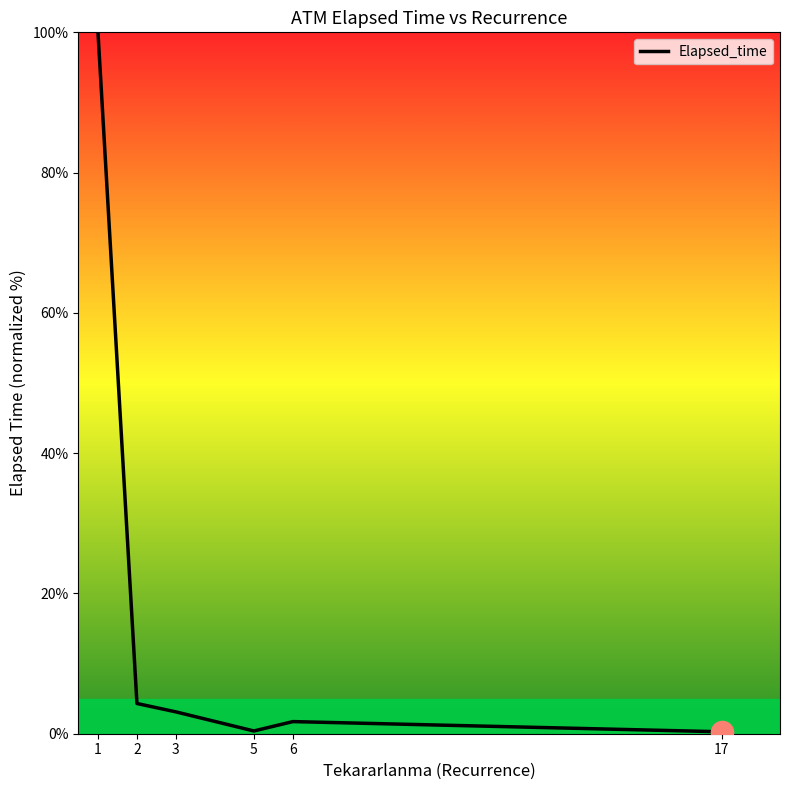

What is the change in value from 1 to 2?

-95.7